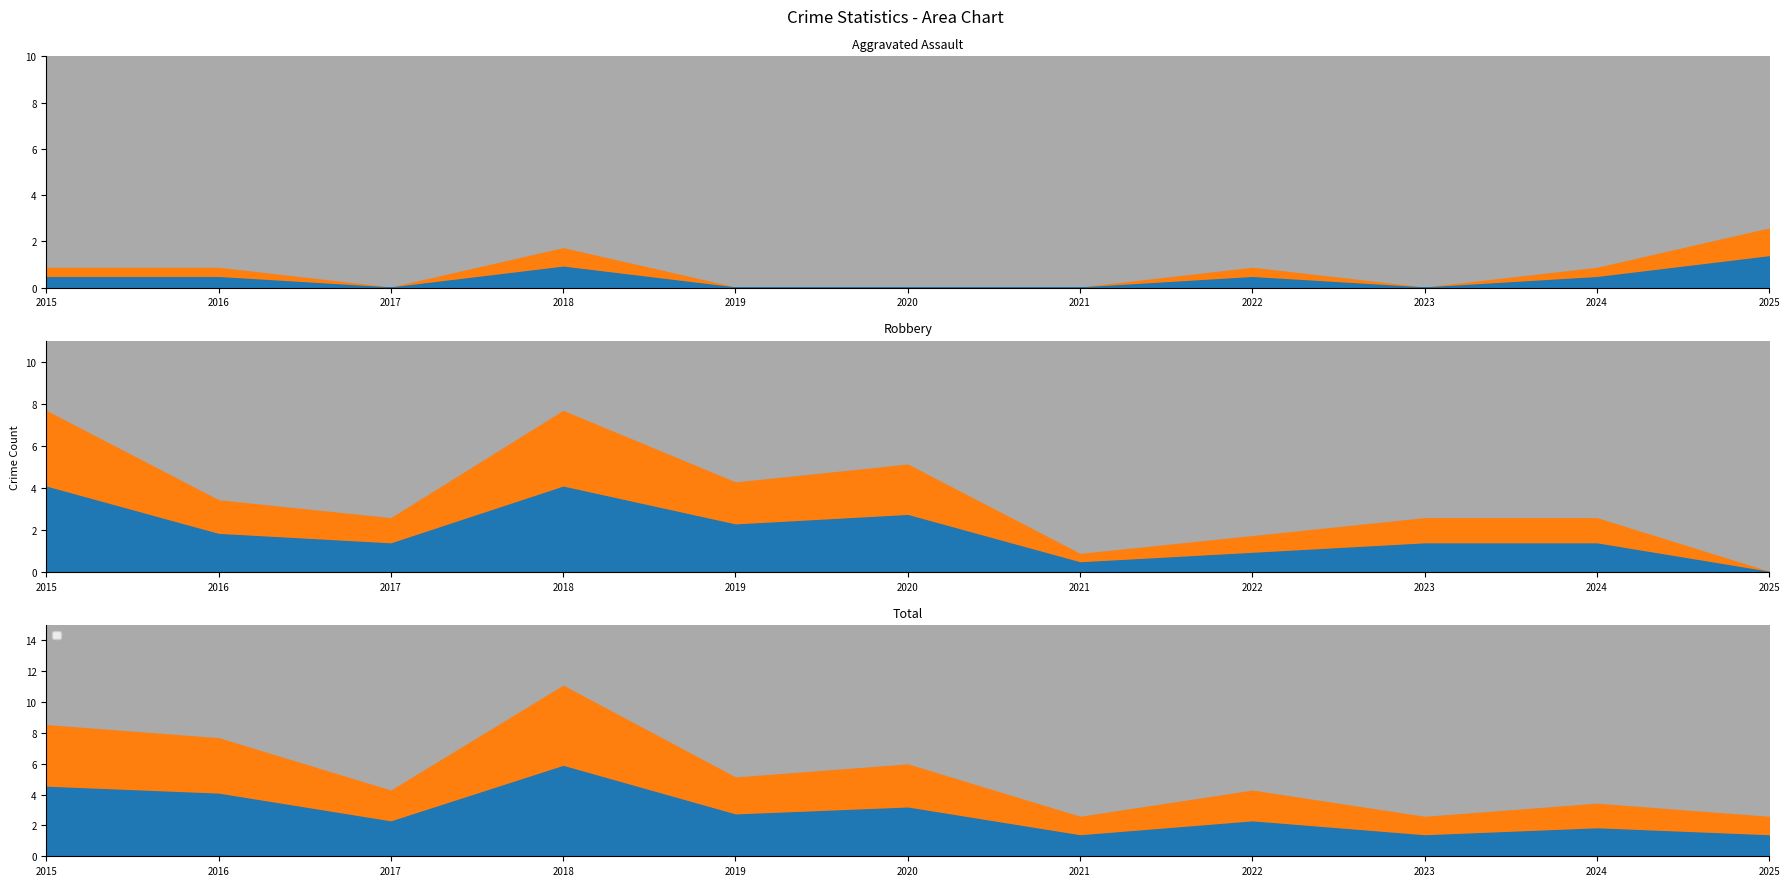

The Aggravated Assault series shows 2 at 2017. True or false?

False